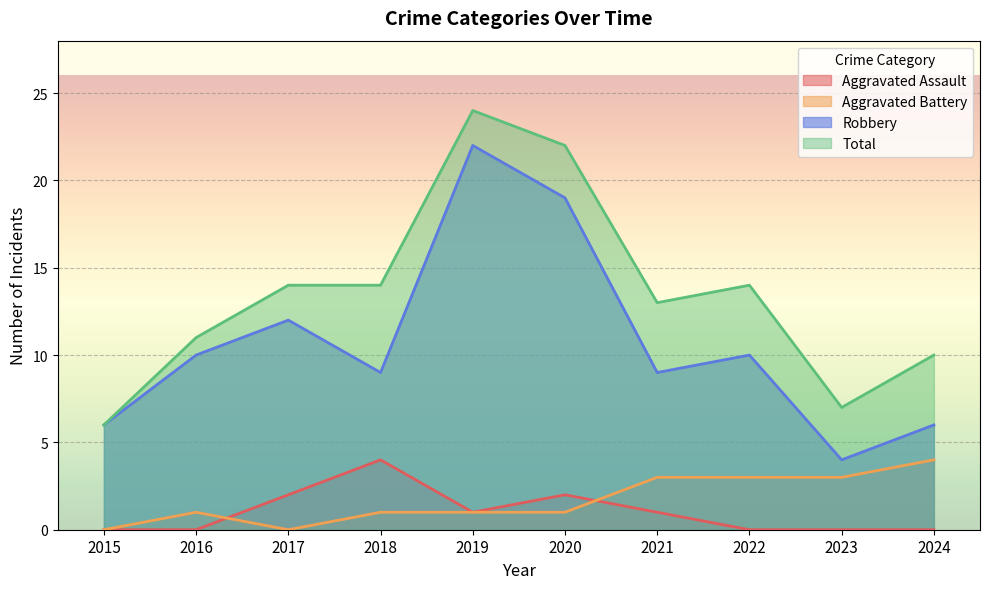

True or false: Total has more than 1 interior local peaks.

True